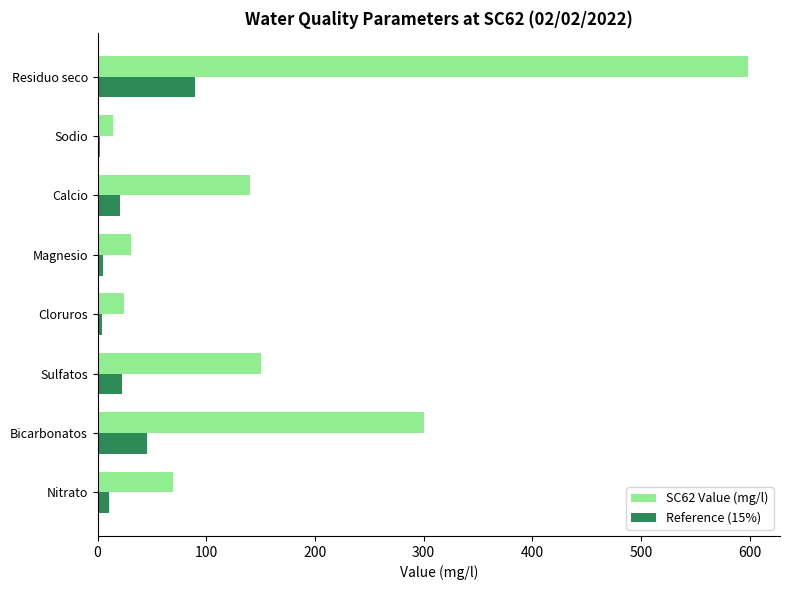

What is the average value of the SC62 Value (mg/l) series?

165.8